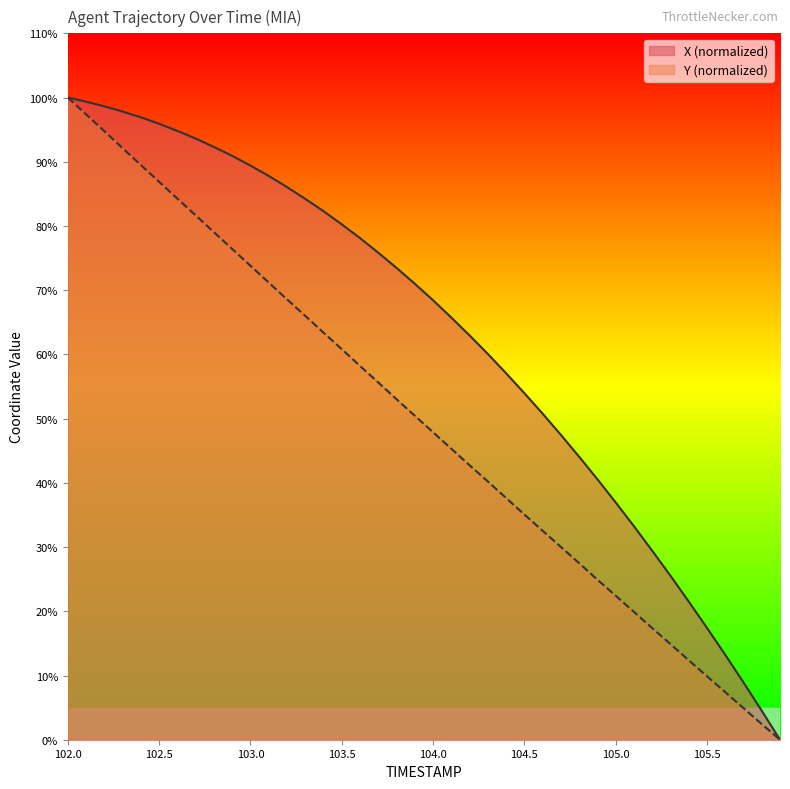

Between 104.9 and 105.4, which series saw the biggest shift?

X